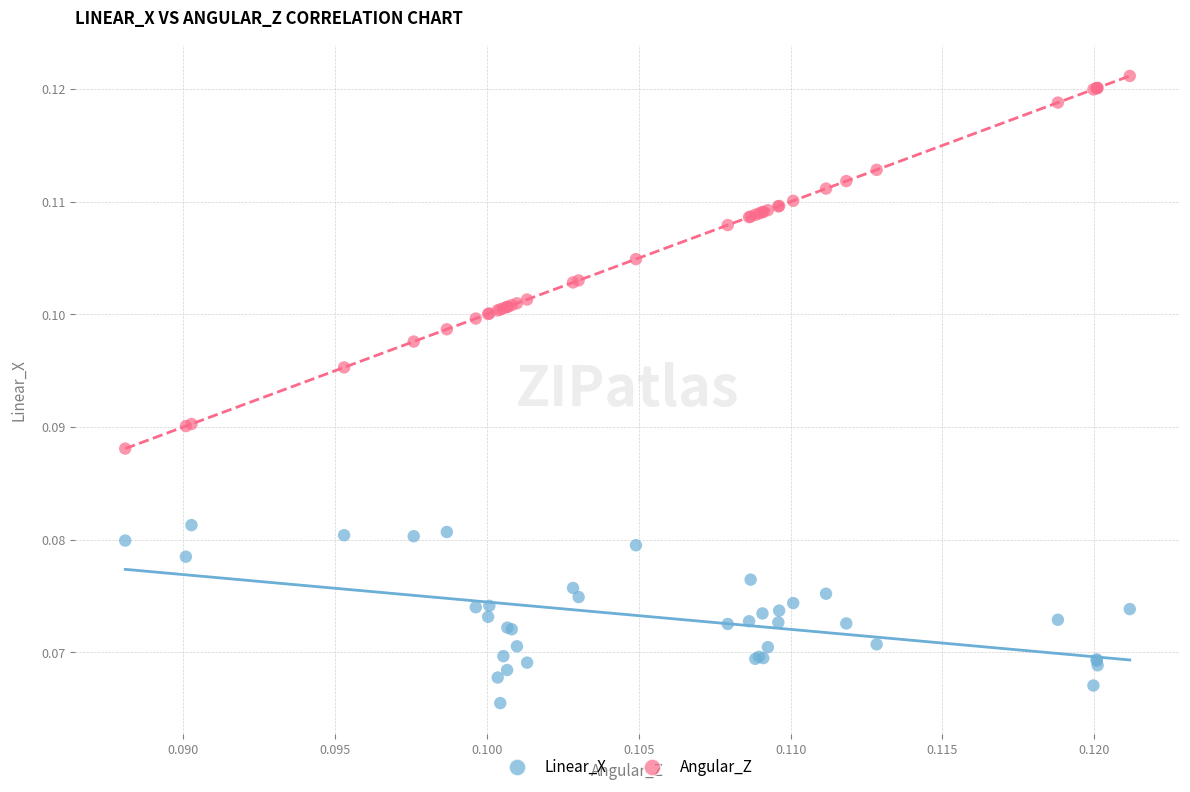

Which series has the widest spread of Y values?

Angular_Z